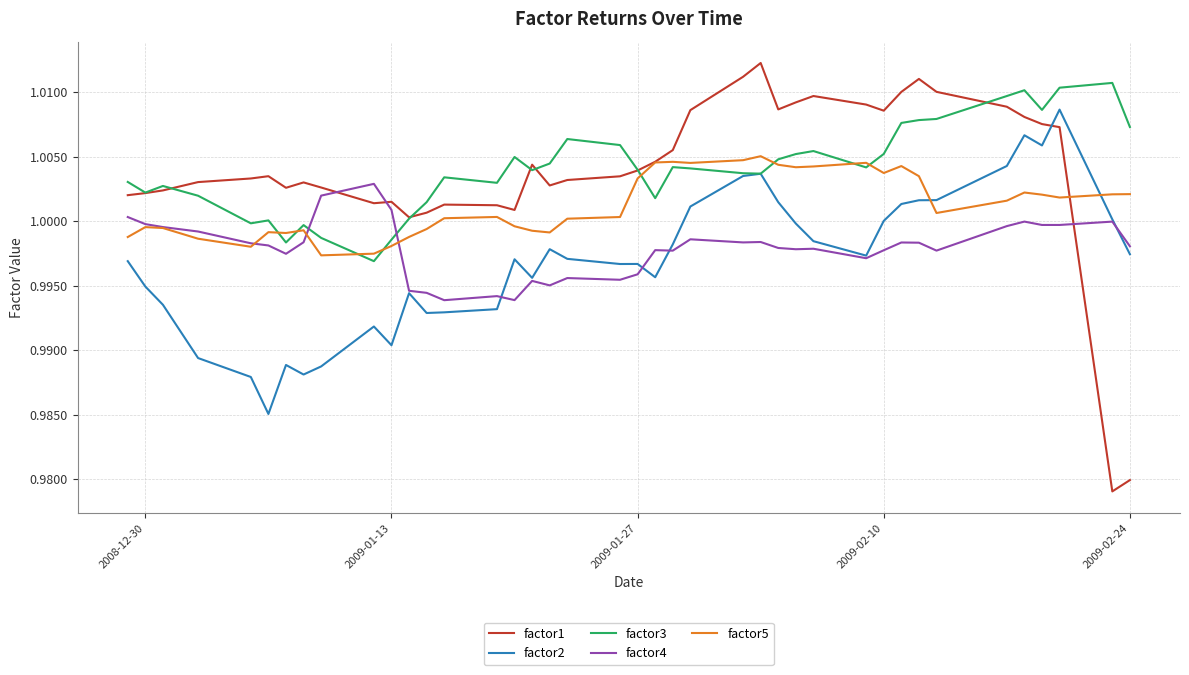

Which series has the largest range (max minus min)?

factor1